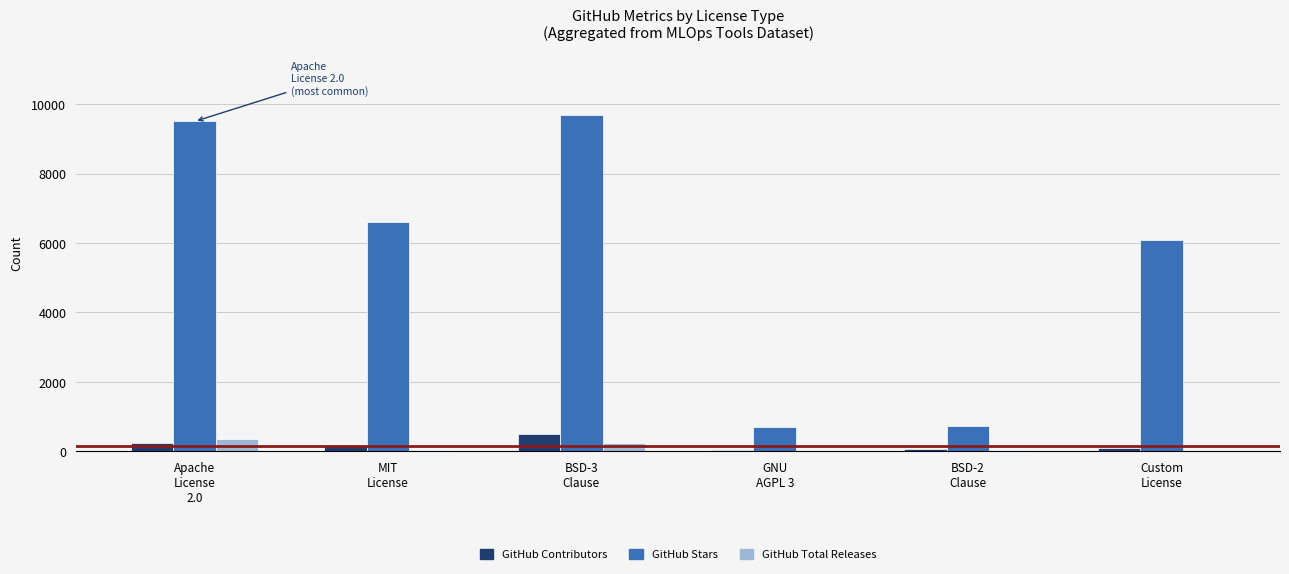

What is the highest value of the GitHub Stars series?

9700